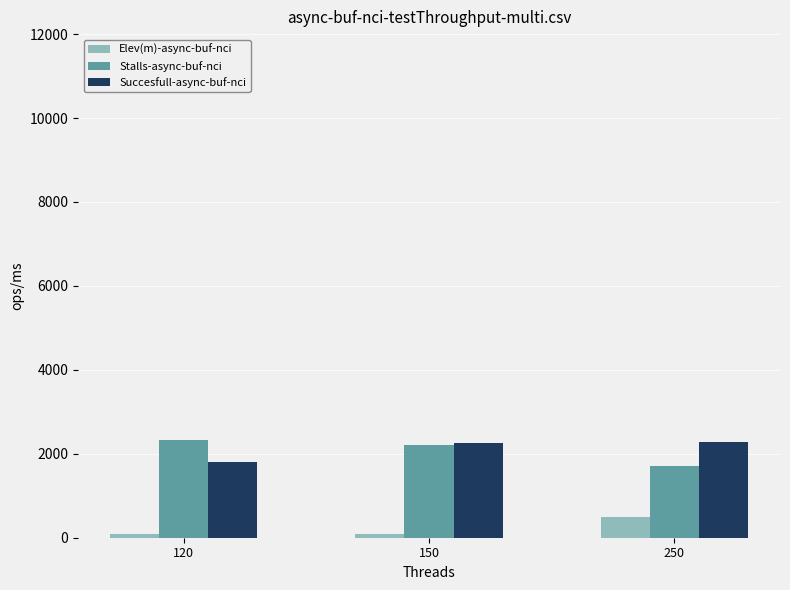

What is the difference between the maximum and second lowest values in the Elev(m)-async-buf-nci series?

409.6